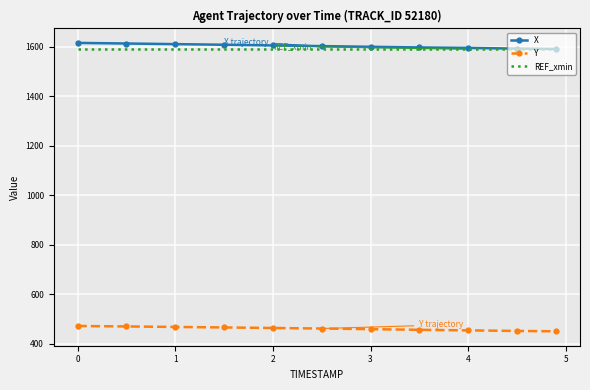

What is the greatest value displayed?

1615.1